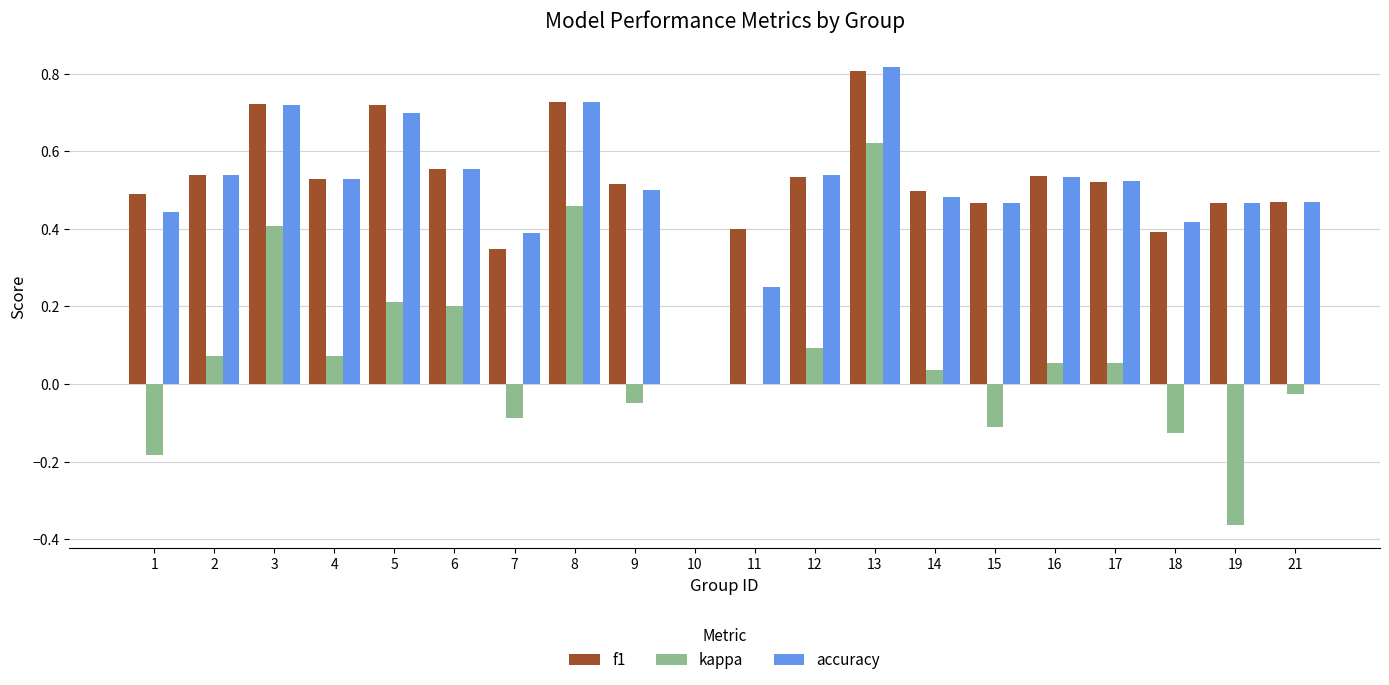

Is it true that kappa equals 0.1 at 17?

True